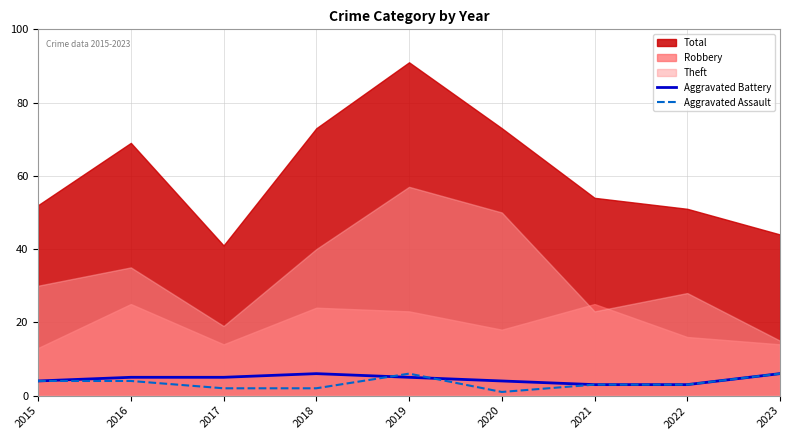

The Aggravated Battery series shows 5 at 2017. True or false?

True